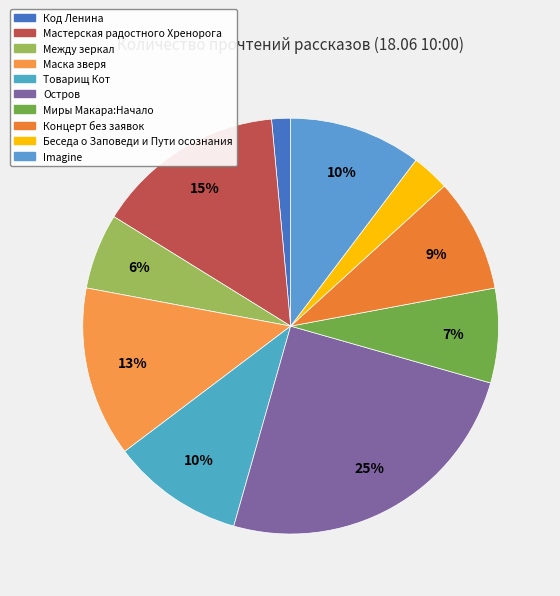

To the nearest percent, what percentage of the pie is Концерт без заявок?

9%